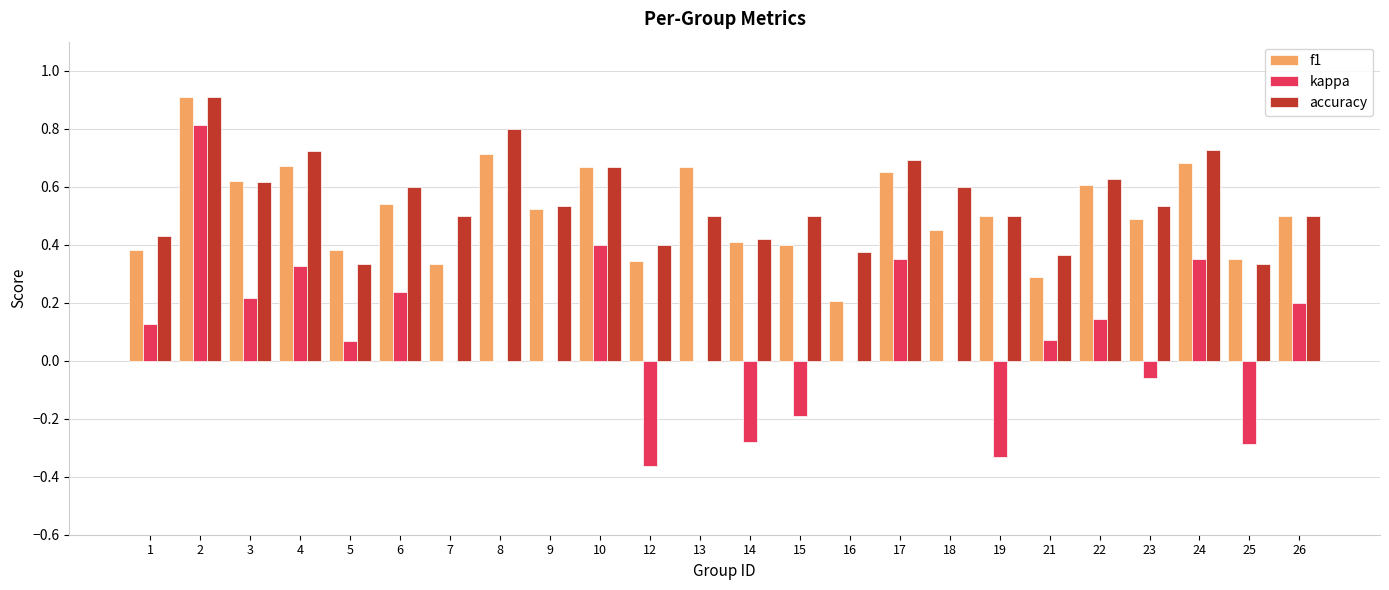

What is the sum of all accuracy values?

13.2